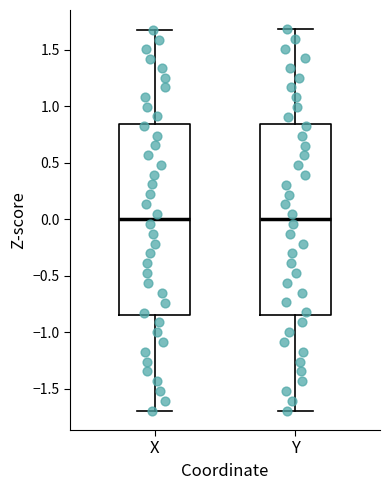

Reading left to right, transcribe this box plot: for each box, give where its median line is, the range the box spans, and where its two whiskers end, as read against the y-axis. The values are not printed on the chart, so give them approximately, as read against the axis.

X: median 0.00, box -0.85 to 0.85, whiskers -1.70 to 1.70
Y: median 0.00, box -0.85 to 0.85, whiskers -1.70 to 1.70